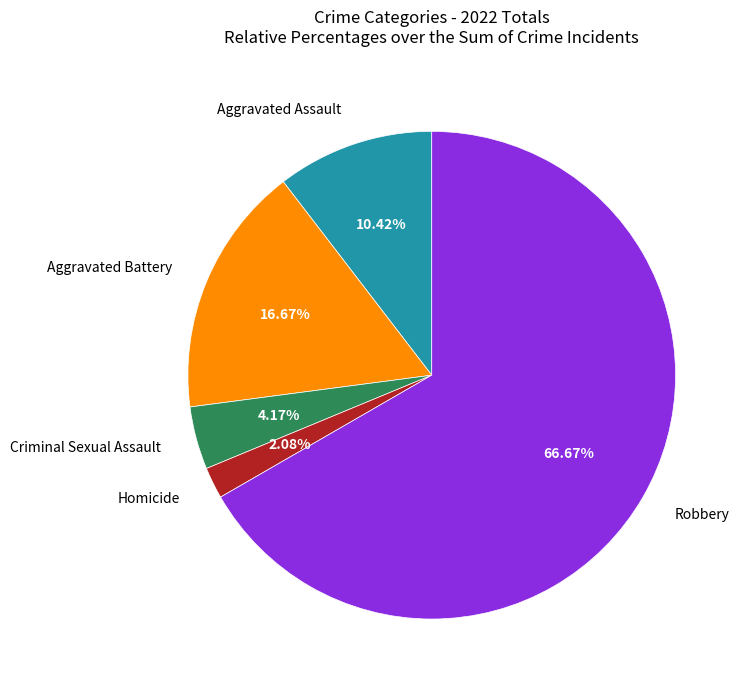

Is there a majority slice in this chart?

Yes